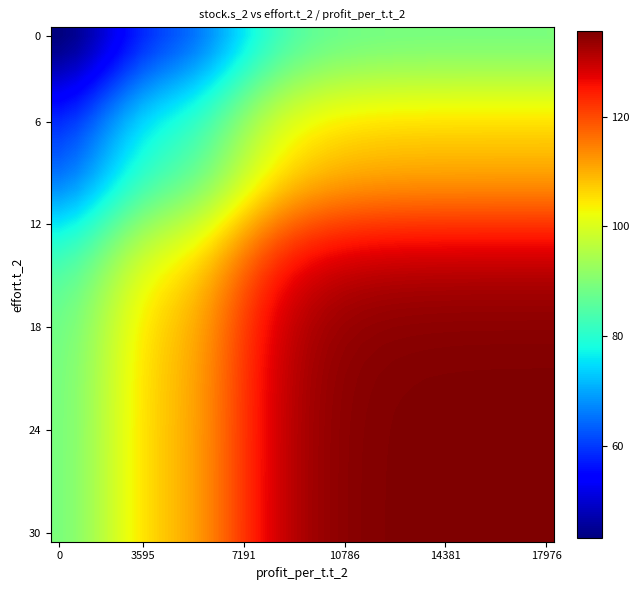

Which series has the largest total across all categories?

30